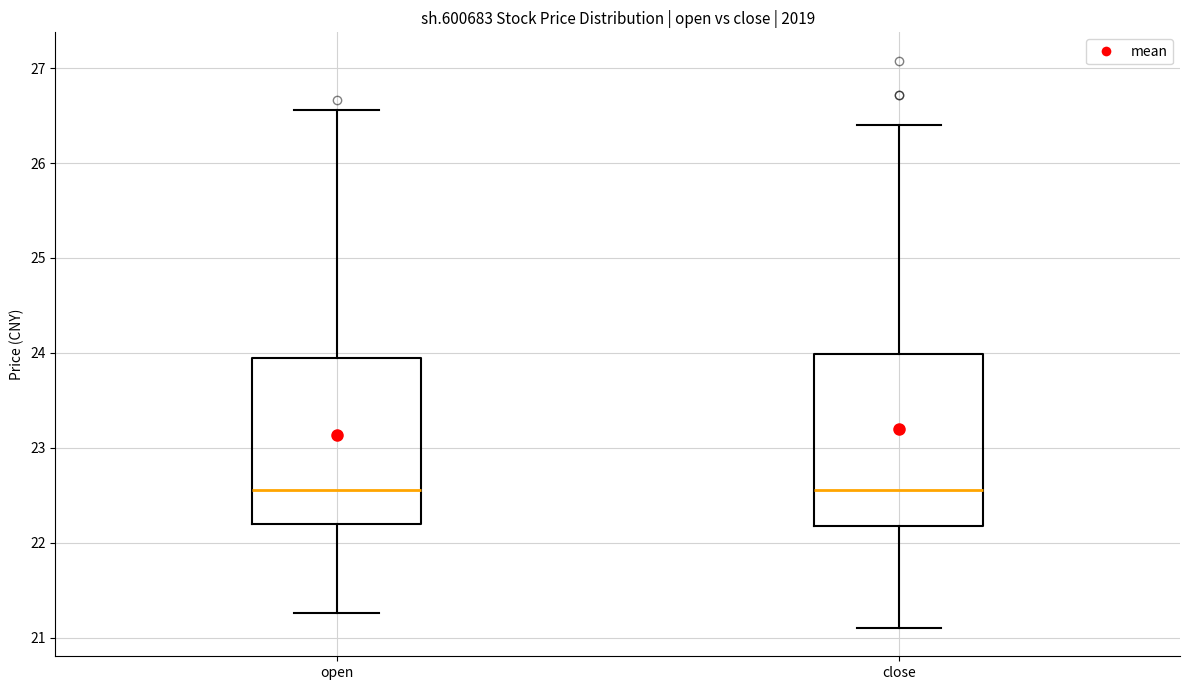

Reading left to right, transcribe this box plot: for each box, give where its median line is, the range the box spans, and where its two whiskers end, as read against the y-axis. The values are not printed on the chart, so give them approximately, as read against the axis.

open: median 22.6, box 22.2 to 23.9, whiskers 21.3 to 26.6
close: median 22.6, box 22.2 to 24.0, whiskers 21.1 to 26.4